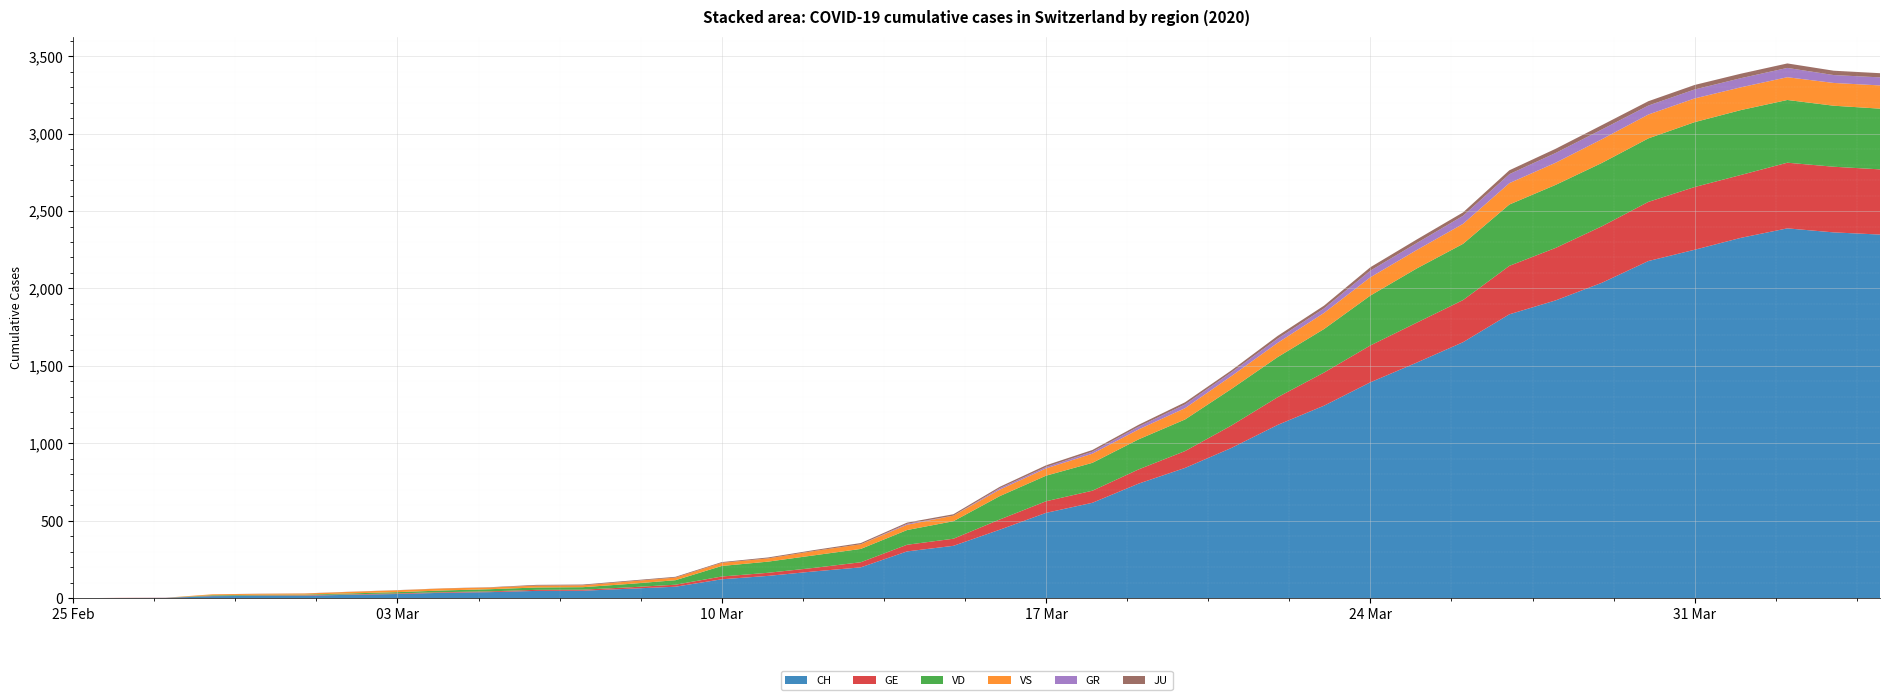

Reading right to left, transcribe all the data shown in this chart.

CH: 2348	2362	2388	2327	2250	2177	2037	1923	1833	1653	1521	1394	1243	1119	970	841	740	616	551	442	338	302	199	173	144	122	74	61	48	47	39	35	27	22	16	15	13	2	1	0
GE: 421	424	424	406	405	382	365	339	313	272	258	238	214	179	145	109	92	78	75	66	46	43	33	23	20	18	13	9	7	7	5	4	4	3	3	3	2	1	1	0
VD: 392	394	405	419	419	410	409	407	396	363	350	322	281	259	236	204	194	180	165	151	113	95	86	81	72	68	29	22	16	15	14	11	8	6	4	4	4	0	0	0
VS: 150	147	147	147	153	154	153	143	138	129	119	118	104	92	83	73	64	59	47	42	36	34	30	28	21	20	17	16	12	12	11	13	12	10	7	6	6	0	0	0
GR: 52	51	60	59	58	58	63	63	58	52	45	43	29	27	24	24	18	13	9	9	0	6	0	0	0	0	0	0	0	0	0	0	0	0	0	0	0	0	0	0
JU: 27	28	29	29	29	28	28	27	25	22	23	22	18	18	13	14	12	11	11	9	9	8	8	6	6	5	5	5	5	5	2	1	1	1	1	1	0	0	0	0